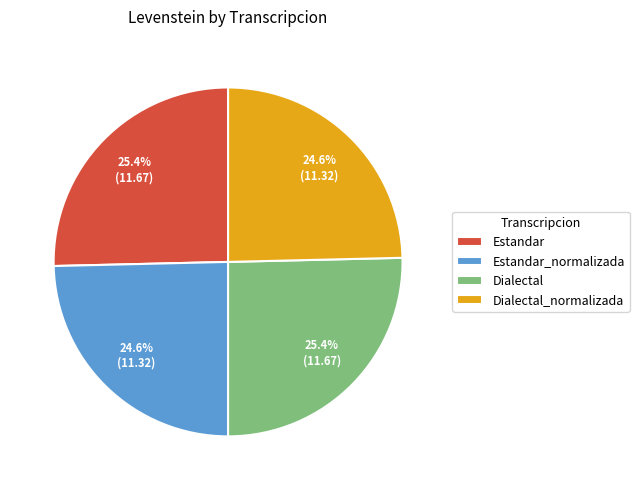

What percentage is NOT represented by Dialectal?

74.6%